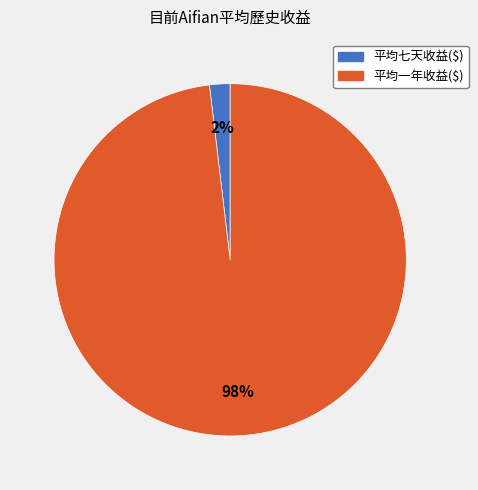

Does 平均七天收益($) account for over 50% of the chart?

No